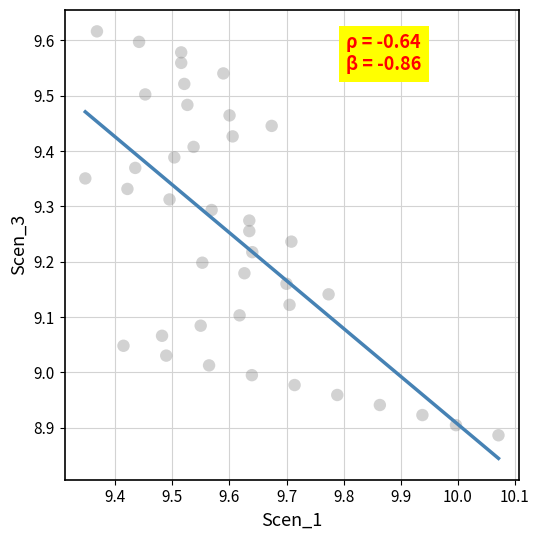

What is the range of Y values (max minus min)?

0.7